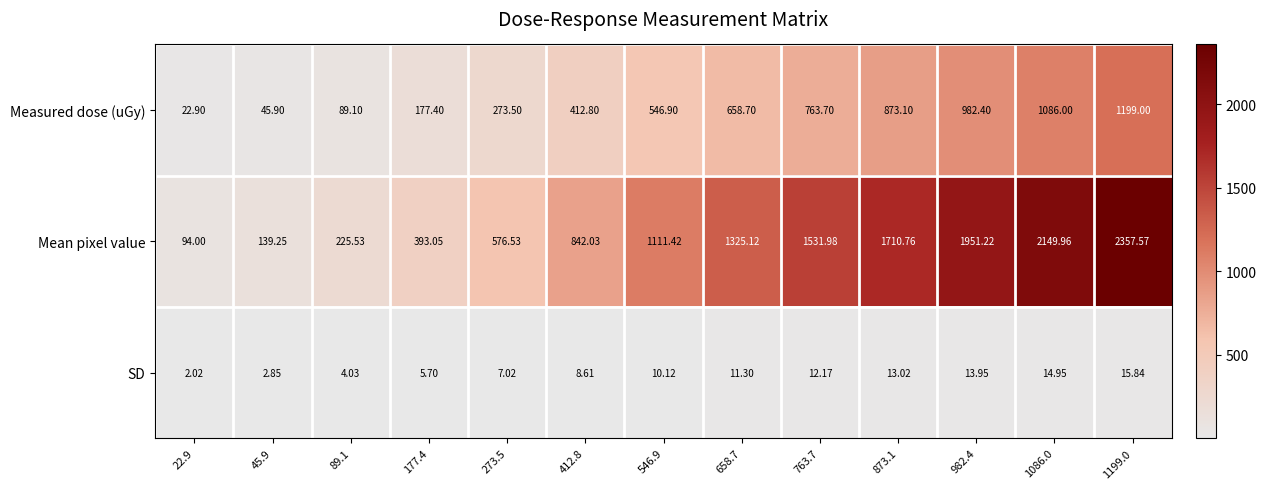

Is the value of SD at 763.7 greater than the value of Measured dose (uGy) at 658.7?

No